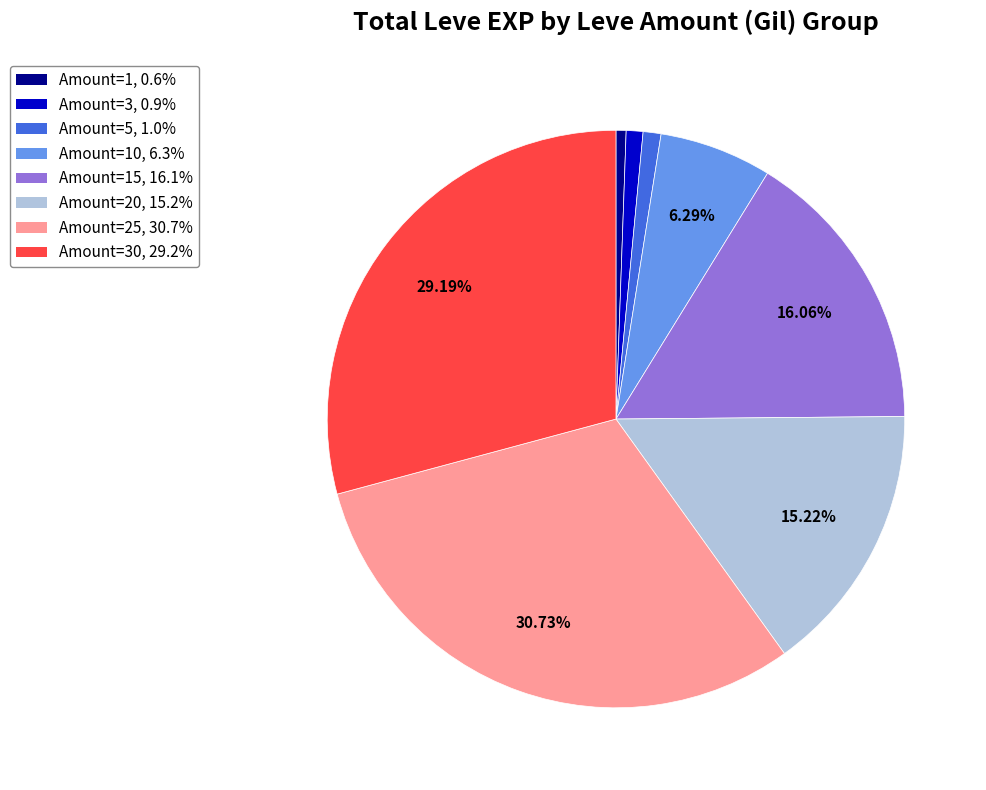

How many segments does this pie chart have?

8